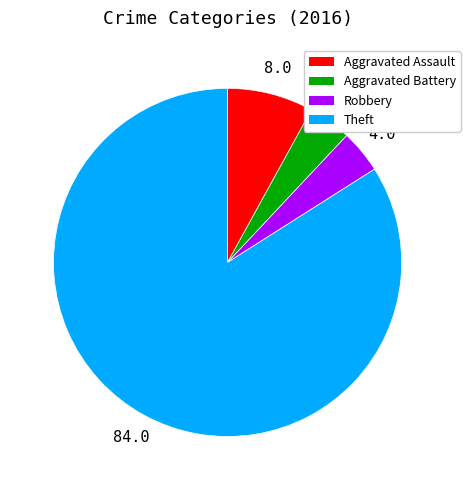

Is there any slice that represents more than half of the pie?

Yes